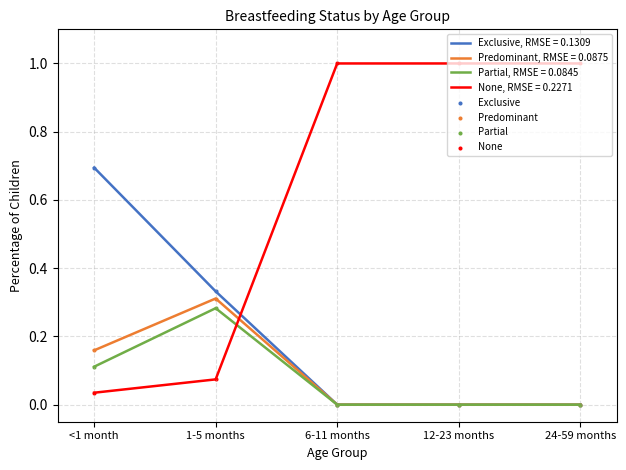

What is the difference between the highest and lowest values at 6-11 months?

1.0